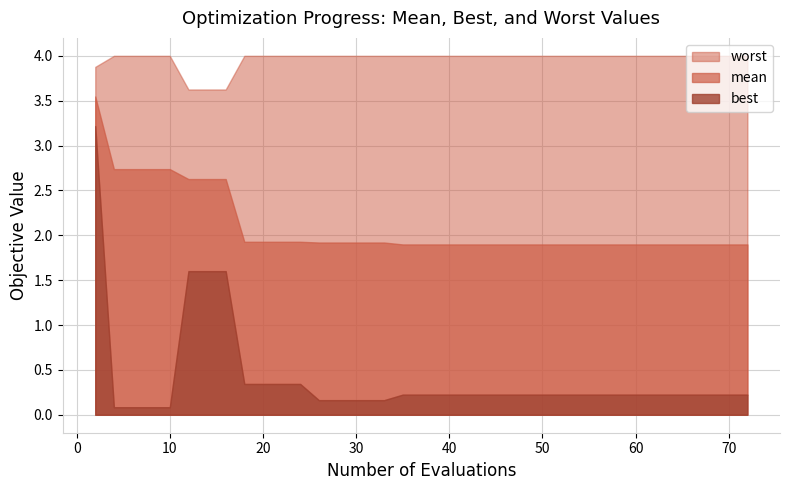

At which label does mean reach its peak?

2